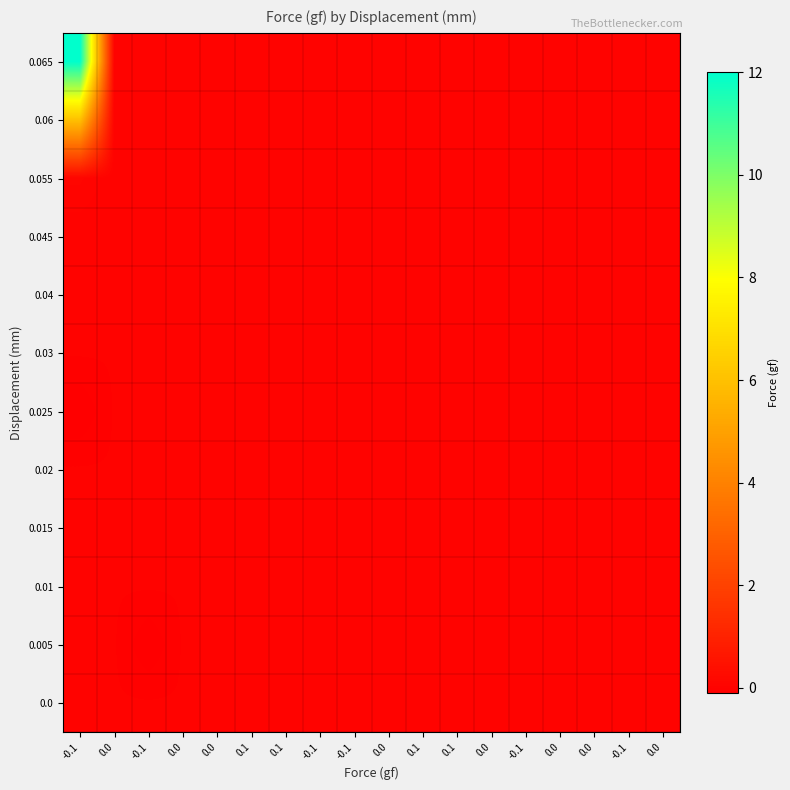

Reading left to right, what are all the values shown in this chart?

0.0: -0.1=0.0	0.0=0.0	-0.1=0.0	0.0=0.0	0.0=0.0	0.1=0.0	0.1=0.0	-0.1=0.0	-0.1=0.0	0.0=0.0	0.1=0.0	0.1=0.0	0.0=0.0	-0.1=0.0	0.0=0.0	0.0=0.0	-0.1=0.0	0.0=0.0
0.005: -0.1=0.0	0.0=0.0	-0.1=-0.1	0.0=0.0	0.0=0.0	0.1=0.0	0.1=0.0	-0.1=0.0	-0.1=0.0	0.0=0.0	0.1=0.0	0.1=0.0	0.0=0.0	-0.1=0.0	0.0=0.0	0.0=0.0	-0.1=0.0	0.0=0.0
0.01: -0.1=0.0	0.0=0.0	-0.1=0.0	0.0=0.0	0.0=0.0	0.1=0.0	0.1=0.0	-0.1=0.0	-0.1=0.0	0.0=0.0	0.1=0.0	0.1=0.0	0.0=0.0	-0.1=0.0	0.0=0.0	0.0=0.0	-0.1=0.0	0.0=0.0
0.015: -0.1=0.0	0.0=0.0	-0.1=0.0	0.0=0.0	0.0=0.0	0.1=0.0	0.1=0.0	-0.1=0.0	-0.1=0.0	0.0=0.0	0.1=0.0	0.1=0.0	0.0=0.0	-0.1=0.0	0.0=0.0	0.0=0.0	-0.1=0.0	0.0=0.0
0.02: -0.1=0.0	0.0=0.0	-0.1=0.0	0.0=0.0	0.0=0.0	0.1=0.0	0.1=0.0	-0.1=0.0	-0.1=0.0	0.0=0.0	0.1=0.0	0.1=0.0	0.0=0.0	-0.1=0.0	0.0=0.0	0.0=0.0	-0.1=0.0	0.0=0.0
0.025: -0.1=-0.1	0.0=0.0	-0.1=0.0	0.0=0.0	0.0=0.0	0.1=0.0	0.1=0.0	-0.1=0.0	-0.1=0.0	0.0=0.0	0.1=0.0	0.1=0.0	0.0=0.0	-0.1=0.0	0.0=0.0	0.0=0.0	-0.1=0.0	0.0=0.0
0.03: -0.1=0.0	0.0=0.0	-0.1=0.0	0.0=0.0	0.0=0.0	0.1=0.0	0.1=0.0	-0.1=0.0	-0.1=0.0	0.0=0.0	0.1=0.0	0.1=0.0	0.0=0.0	-0.1=0.0	0.0=0.0	0.0=0.0	-0.1=0.0	0.0=0.0
0.04: -0.1=0.0	0.0=0.0	-0.1=0.0	0.0=0.0	0.0=0.0	0.1=0.0	0.1=0.0	-0.1=0.0	-0.1=0.0	0.0=0.0	0.1=0.0	0.1=0.0	0.0=0.0	-0.1=0.0	0.0=0.0	0.0=0.0	-0.1=0.0	0.0=0.0
0.045: -0.1=0.0	0.0=0.0	-0.1=0.0	0.0=0.0	0.0=0.0	0.1=0.0	0.1=0.0	-0.1=0.0	-0.1=0.0	0.0=0.0	0.1=0.0	0.1=0.0	0.0=0.0	-0.1=0.0	0.0=0.0	0.0=0.0	-0.1=0.0	0.0=0.0
0.055: -0.1=0.1	0.0=0.0	-0.1=0.0	0.0=0.0	0.0=0.0	0.1=0.0	0.1=0.0	-0.1=0.0	-0.1=0.0	0.0=0.0	0.1=0.0	0.1=0.0	0.0=0.0	-0.1=0.0	0.0=0.0	0.0=0.0	-0.1=0.0	0.0=0.0
0.06: -0.1=6.0	0.0=0.0	-0.1=0.0	0.0=0.0	0.0=0.0	0.1=0.0	0.1=0.0	-0.1=0.0	-0.1=0.0	0.0=0.0	0.1=0.0	0.1=0.0	0.0=0.0	-0.1=0.0	0.0=0.0	0.0=0.0	-0.1=0.0	0.0=0.0
0.065: -0.1=12.0	0.0=0.0	-0.1=0.0	0.0=0.0	0.0=0.0	0.1=0.0	0.1=0.0	-0.1=0.0	-0.1=0.0	0.0=0.0	0.1=0.0	0.1=0.0	0.0=0.0	-0.1=0.0	0.0=0.0	0.0=0.0	-0.1=0.0	0.0=0.0